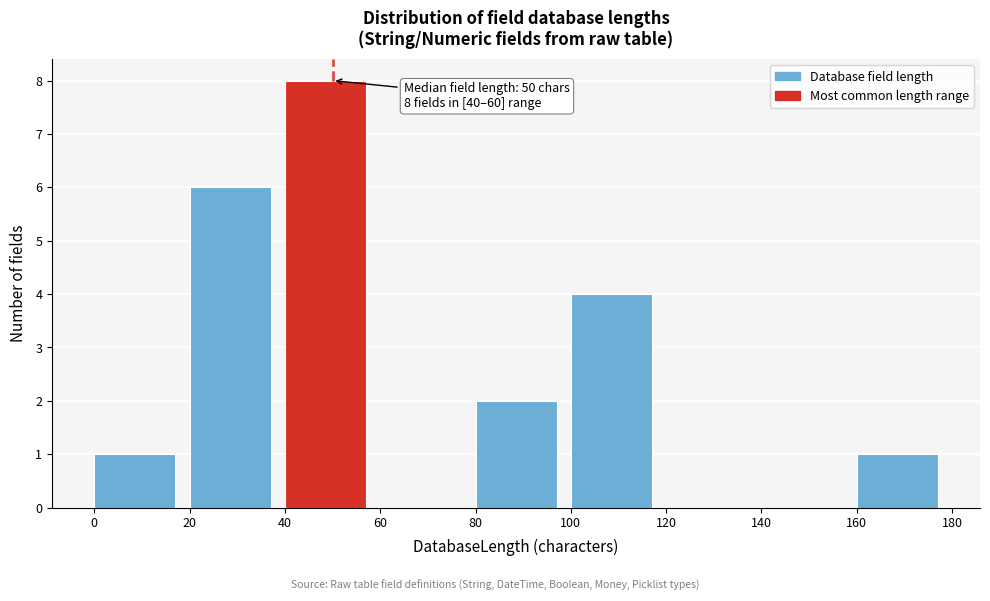

Over which range of the x-axis is the bar tallest?

40 to 60